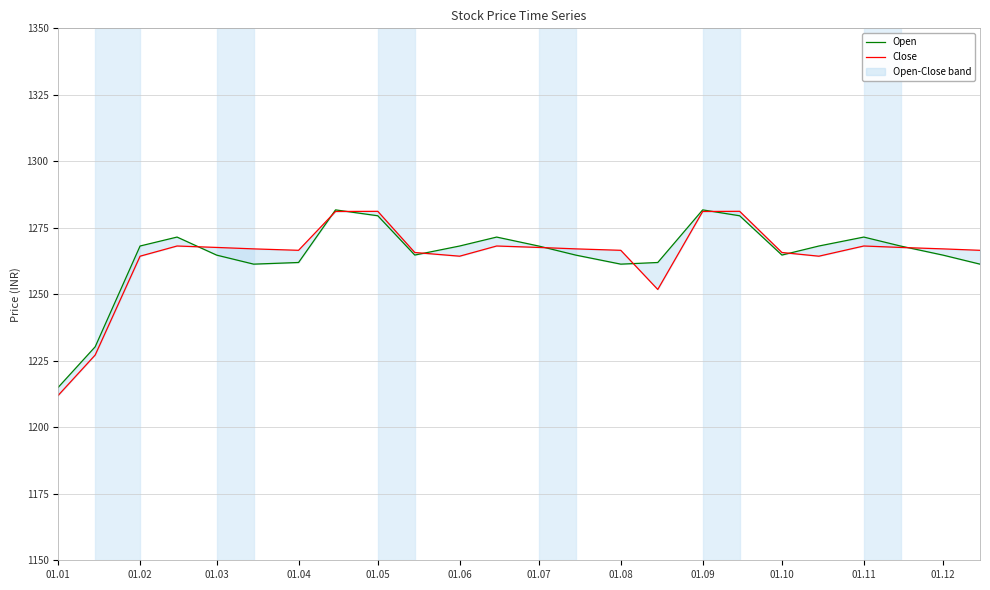

What is the average value of the Close series?

1264.5